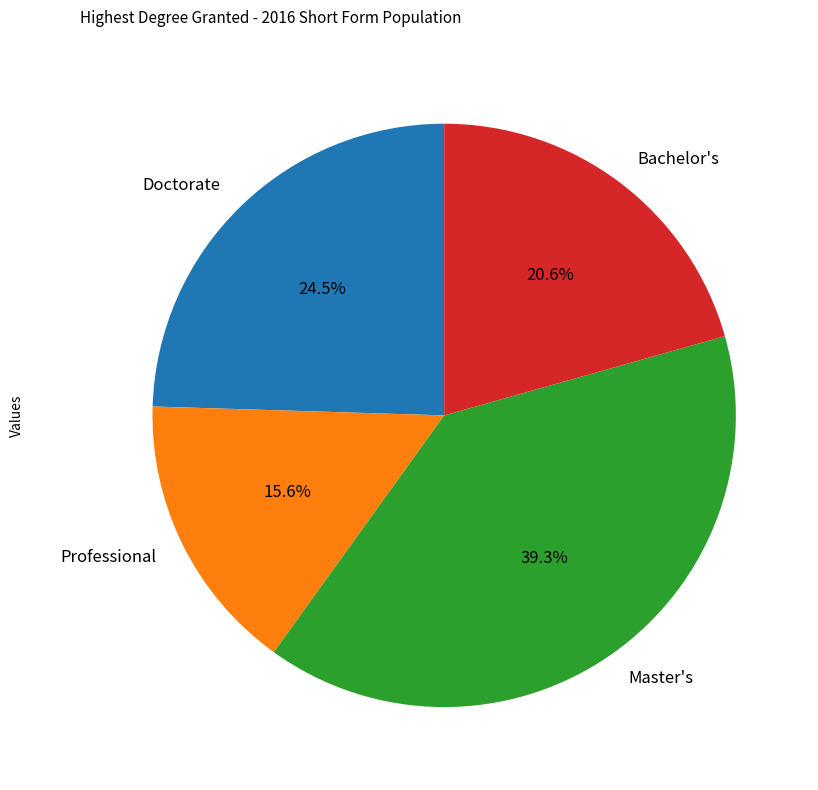

Between Master's and Bachelor's, which is larger?

Master's